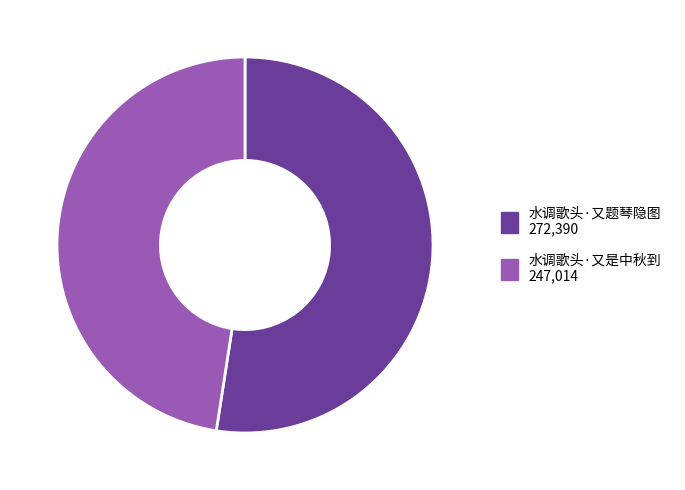

True or false: 水调歌头·又是中秋到 accounts for 48% of the total.

True